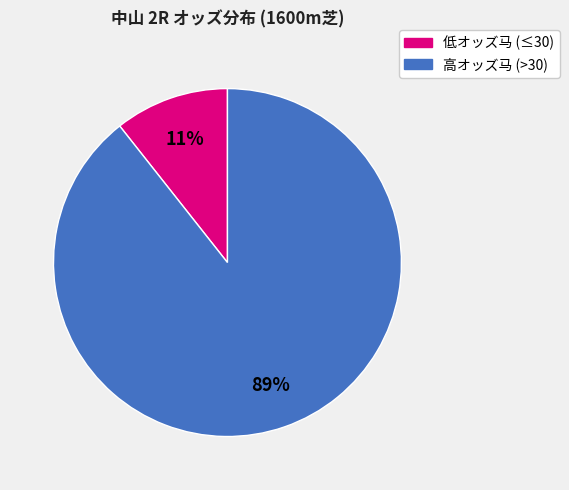

Does any single category account for the majority?

Yes